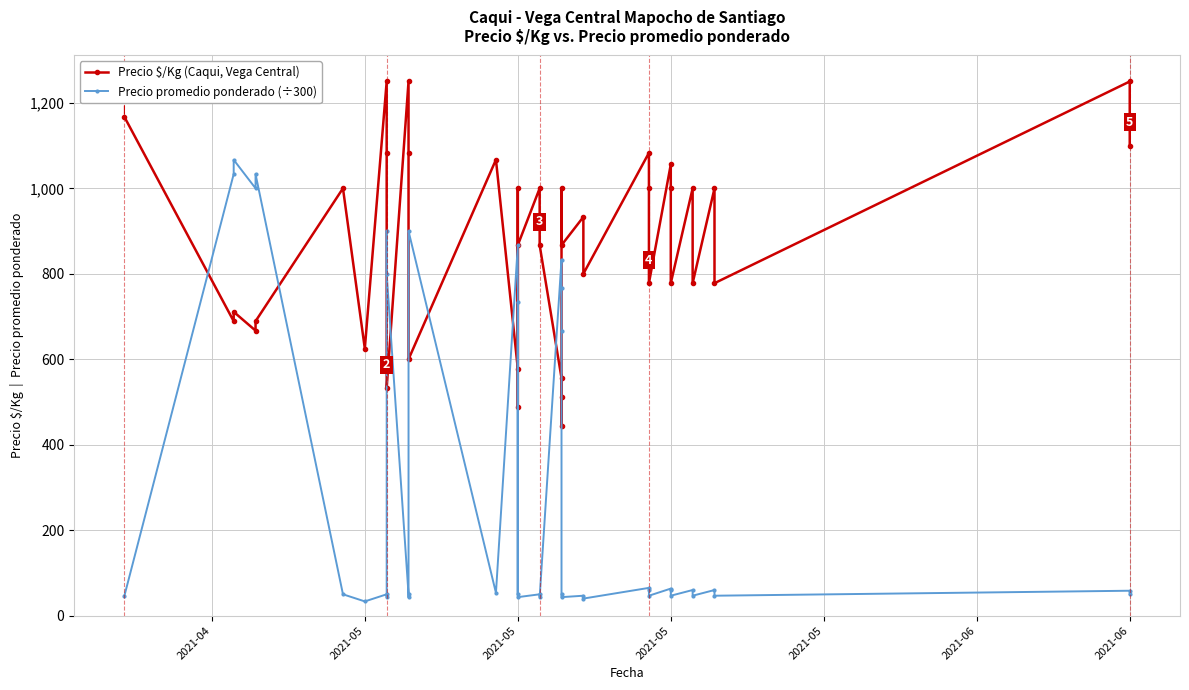

Does the chart have visible grid lines?

Yes